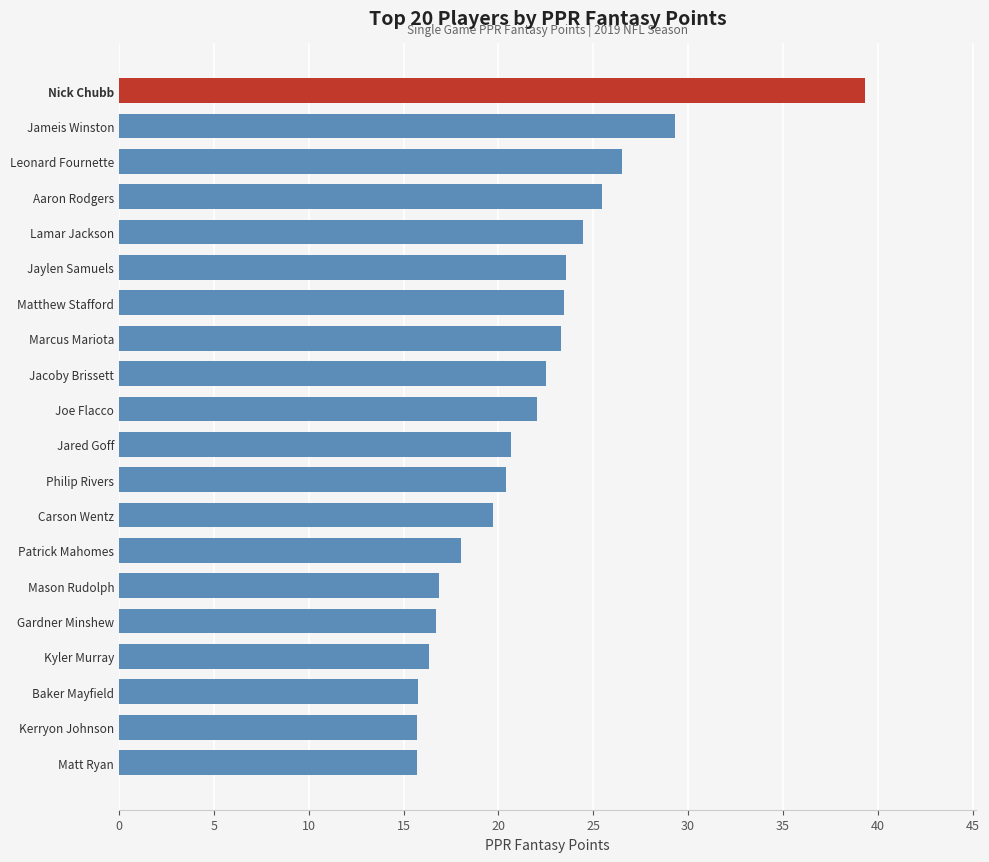

Is it true that the value at Philip Rivers is 31.4?

False